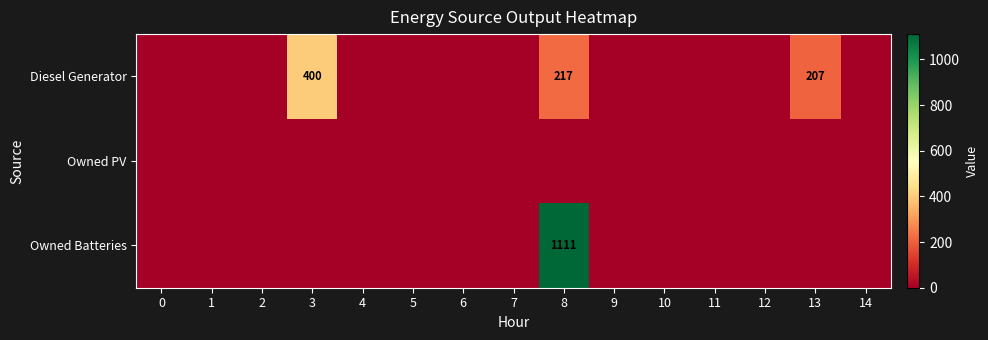

True or false: Diesel Generator has a value of 400 at 3.

True